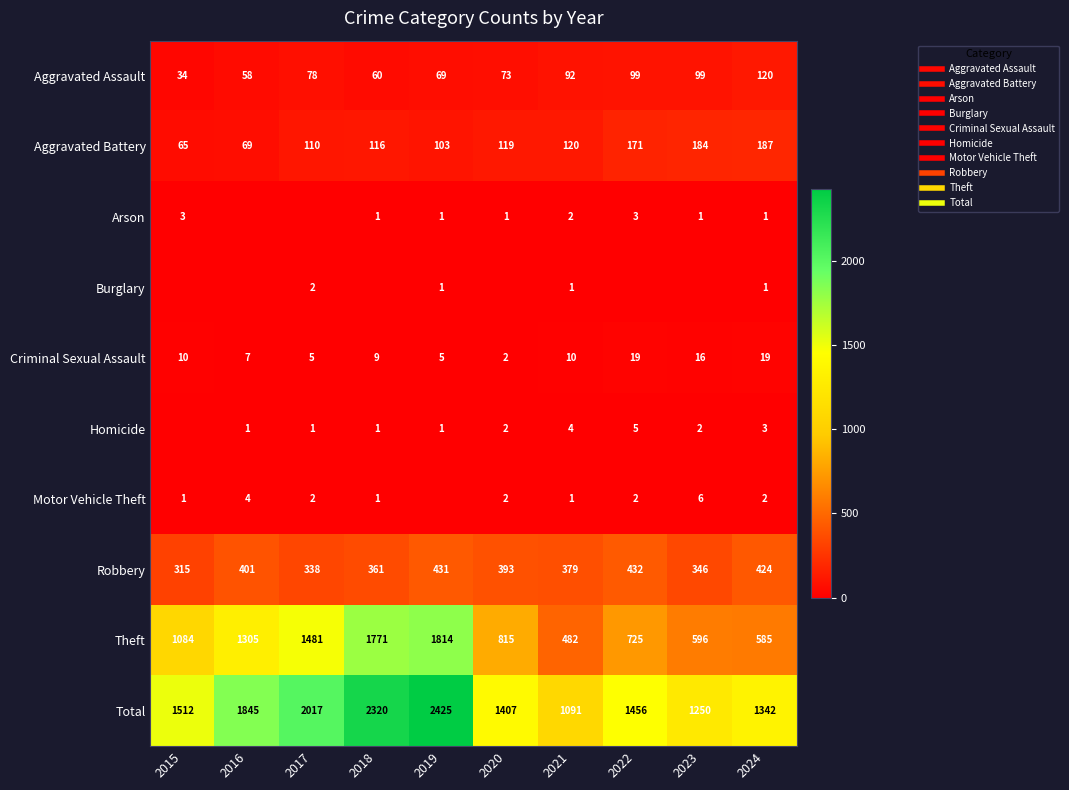

The value of Theft at 2017 is 1481. True or false?

True